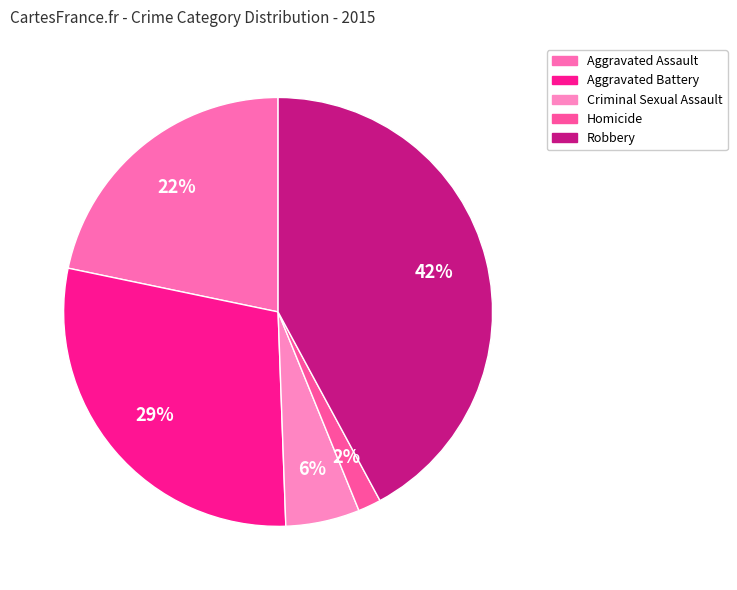

Combined, what portion of the pie is Aggravated Battery and Homicide?

30.6%